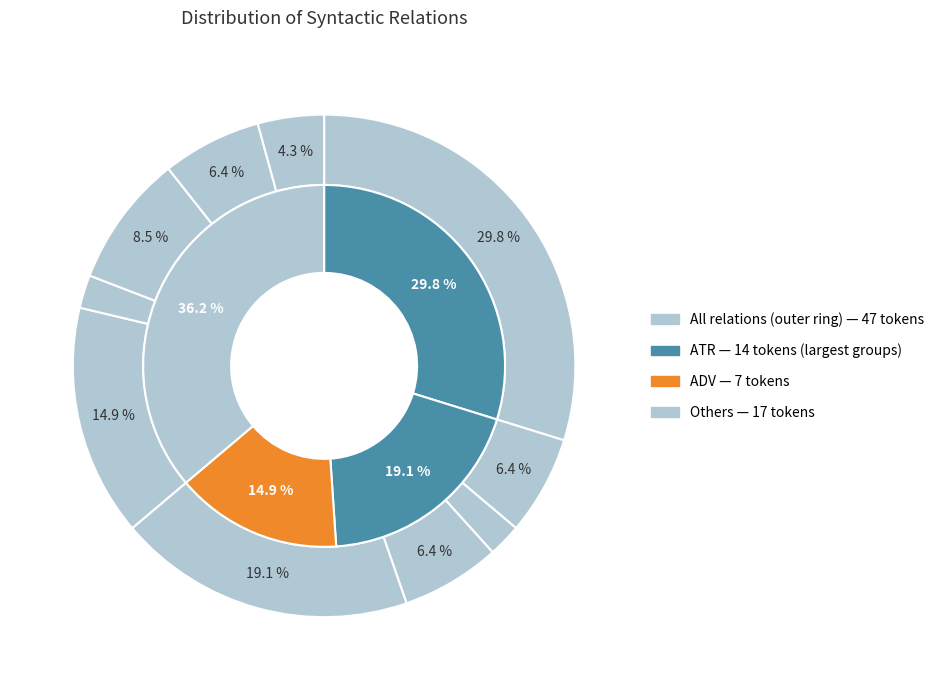

What percentage is the AuxP slice, to the nearest percent?

6%